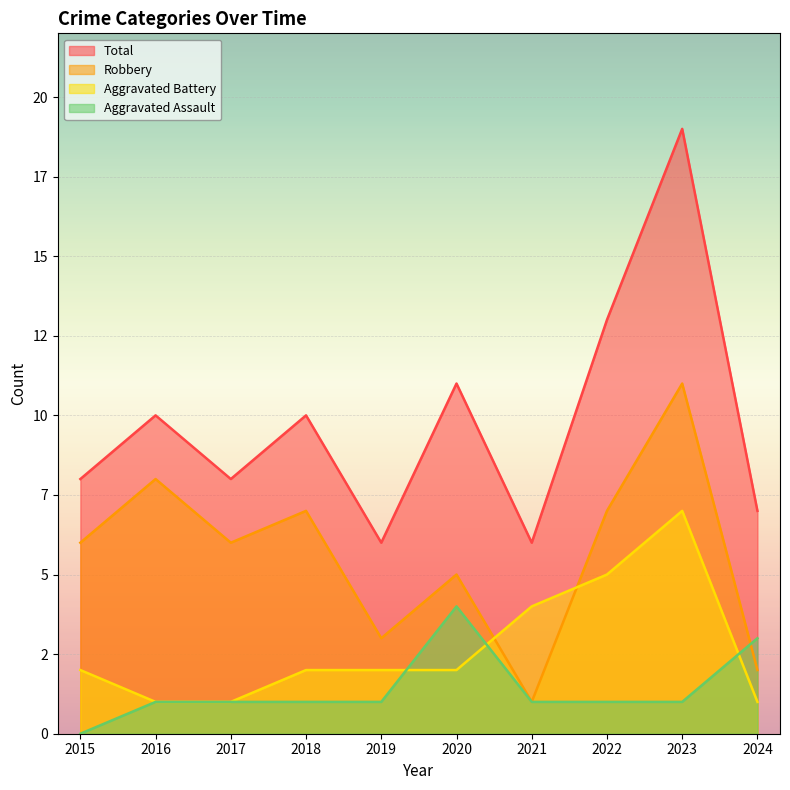

What is the value of the Aggravated Assault point at the 6th from the left?

4